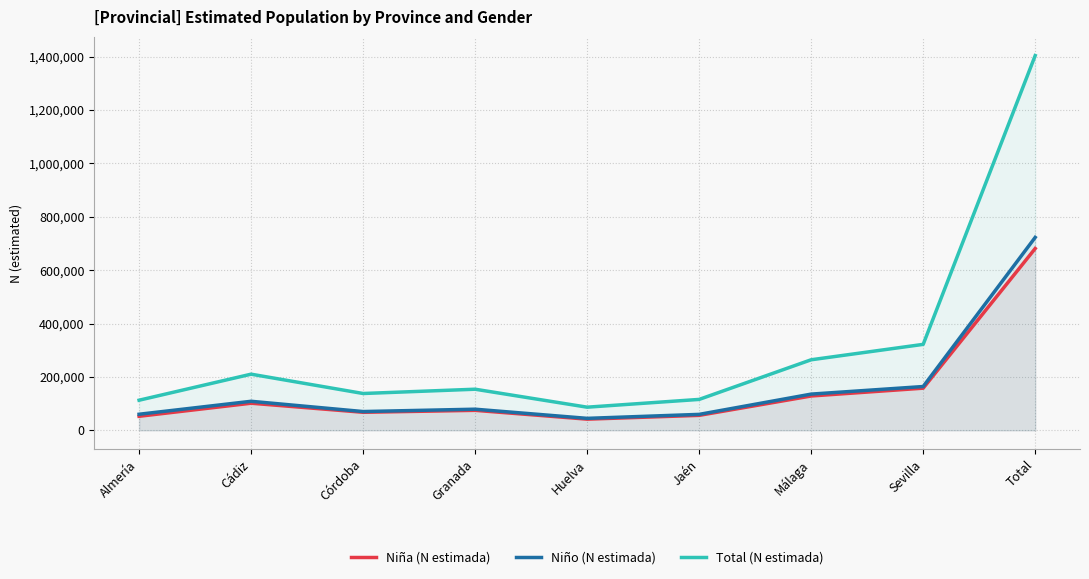

Count the number of data series in this chart.

3